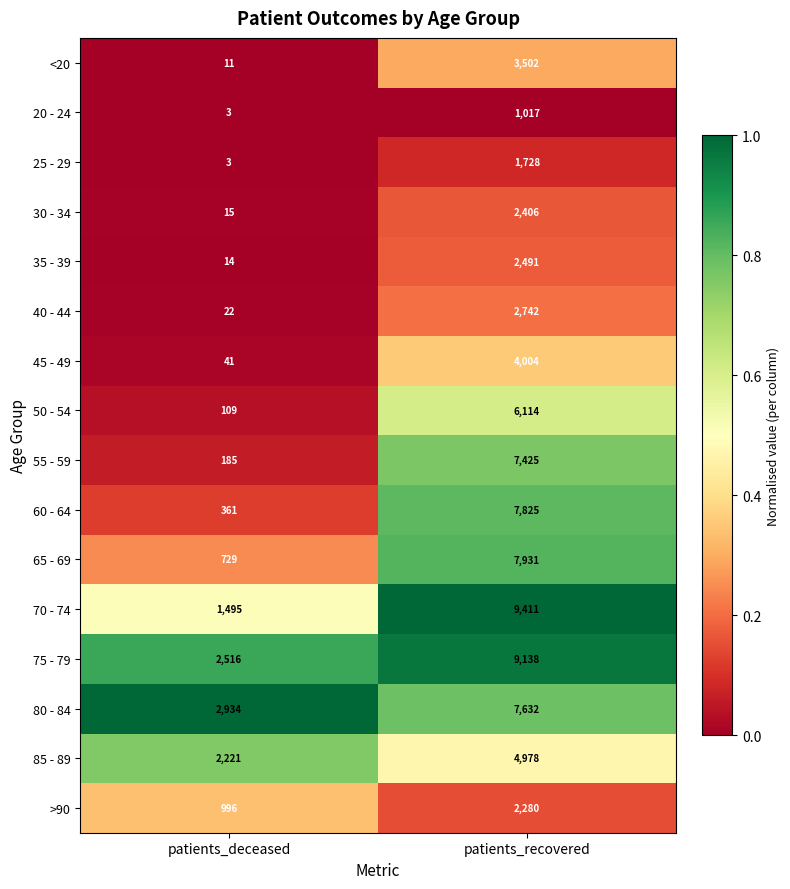

Which series has the largest range (max minus min)?

70 - 74